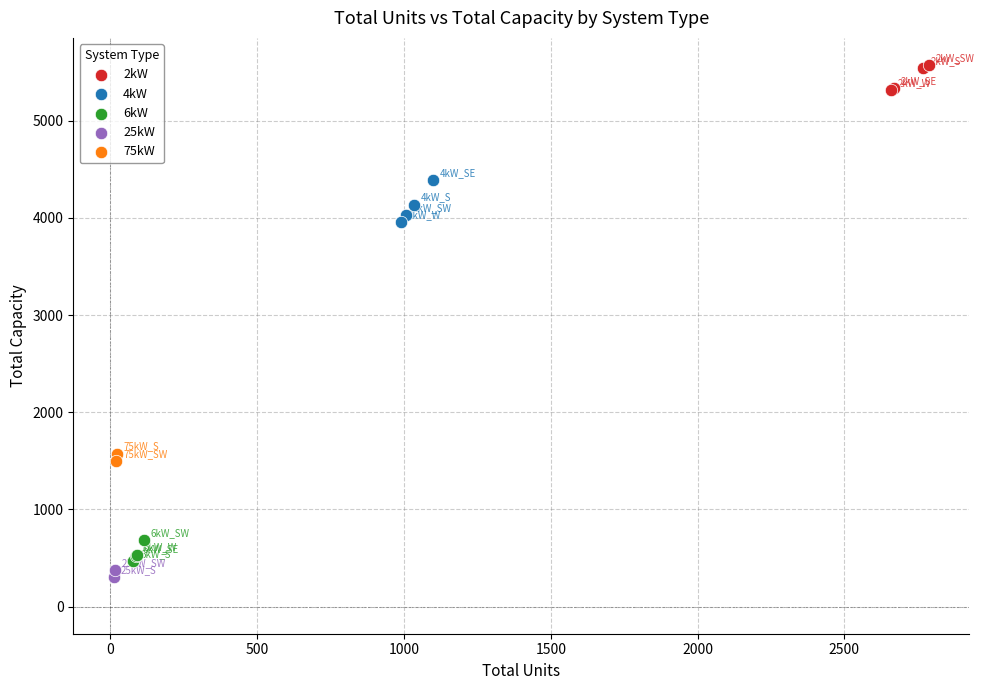

What are all the series names shown in the legend?

2kW, 4kW, 6kW, 25kW, 75kW